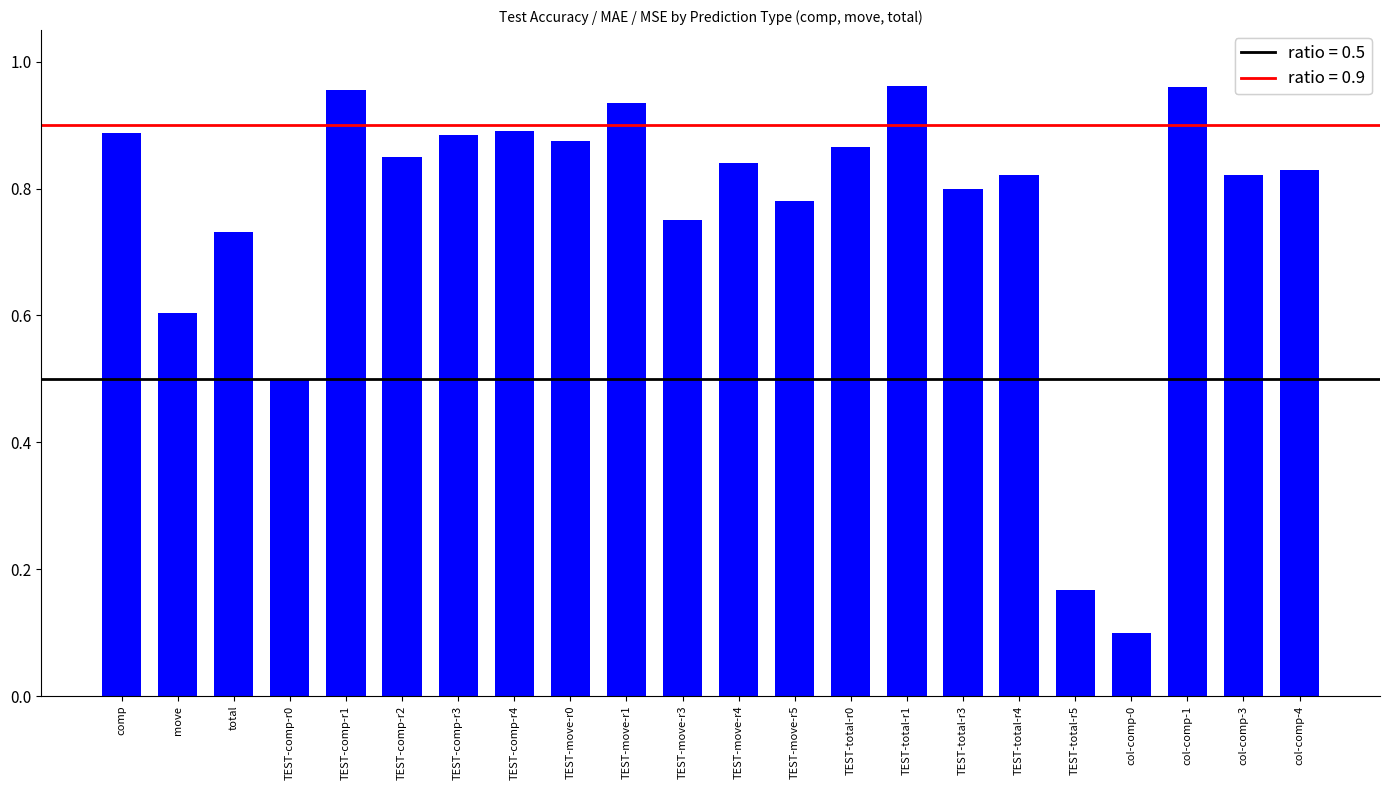

What is the minimum value shown in the chart?

0.1